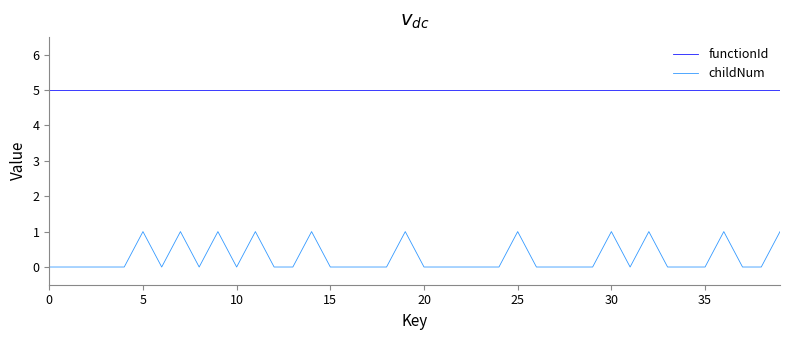

Which series has the largest total across all categories?

functionId